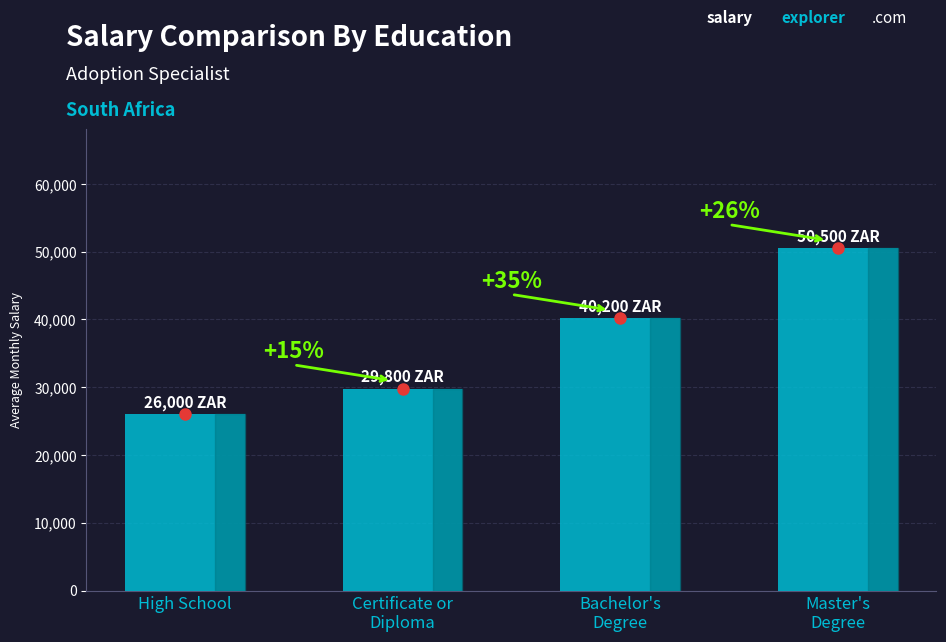

Does the chart contain any negative values?

No